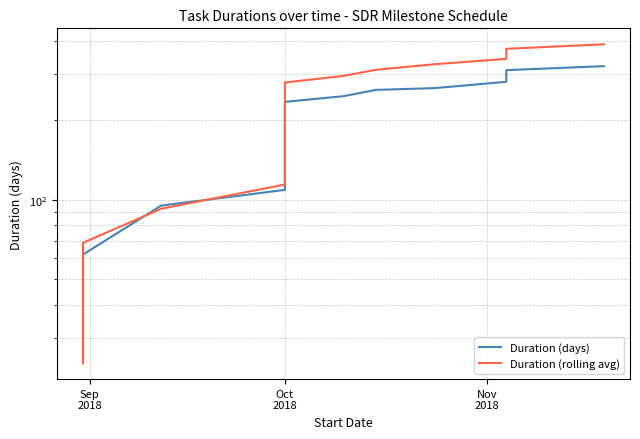

What is the value of the Duration (rolling avg) point at the 9th from the left?

191.8